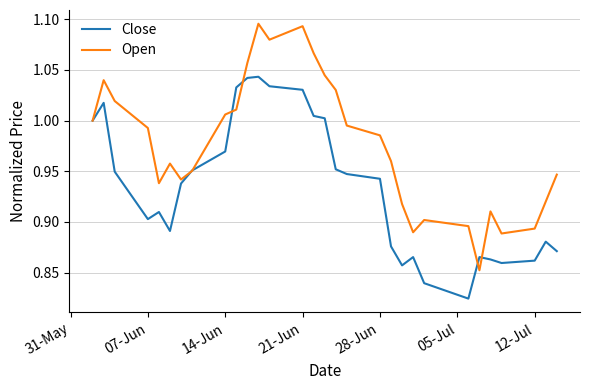

List the series in order of their peak value, highest first.

Open, Close